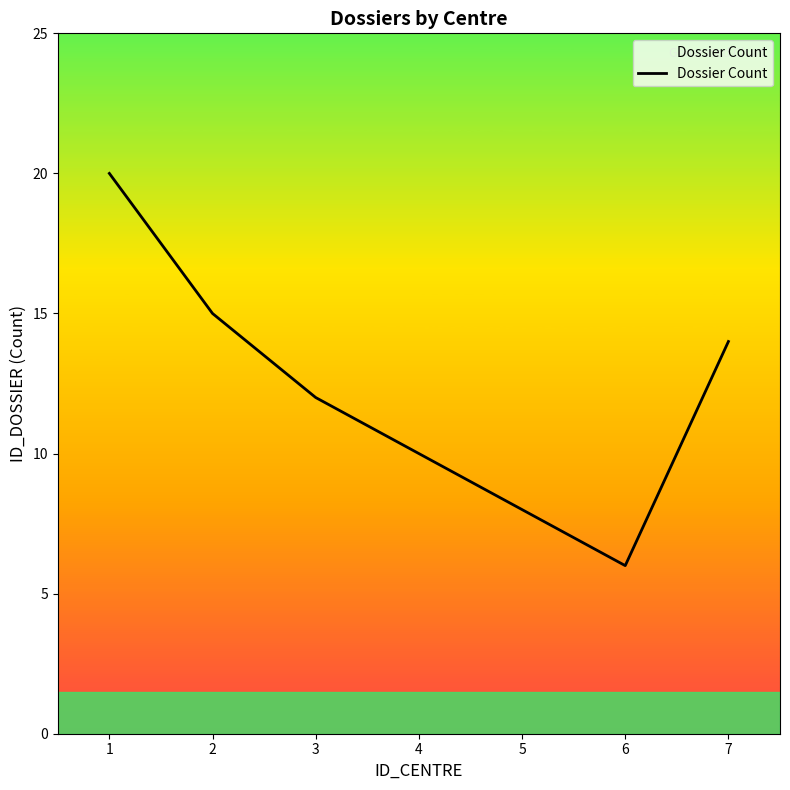

Reading left to right, what are all the values shown in this chart?

20	15	12	10	8	6	14